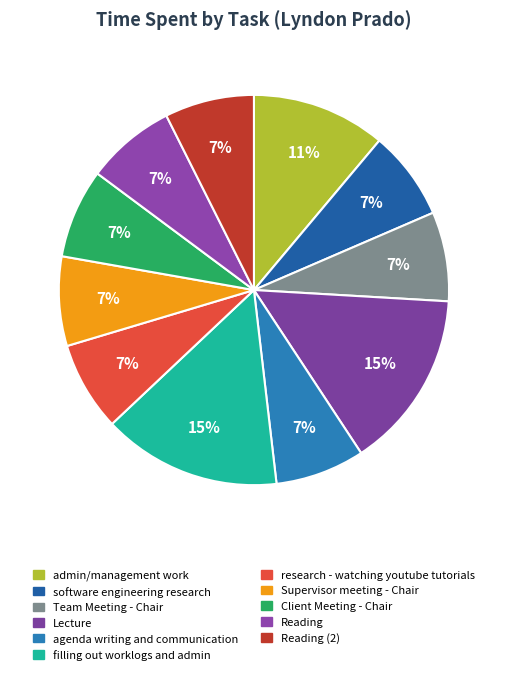

Count the number of slices in the pie.

11